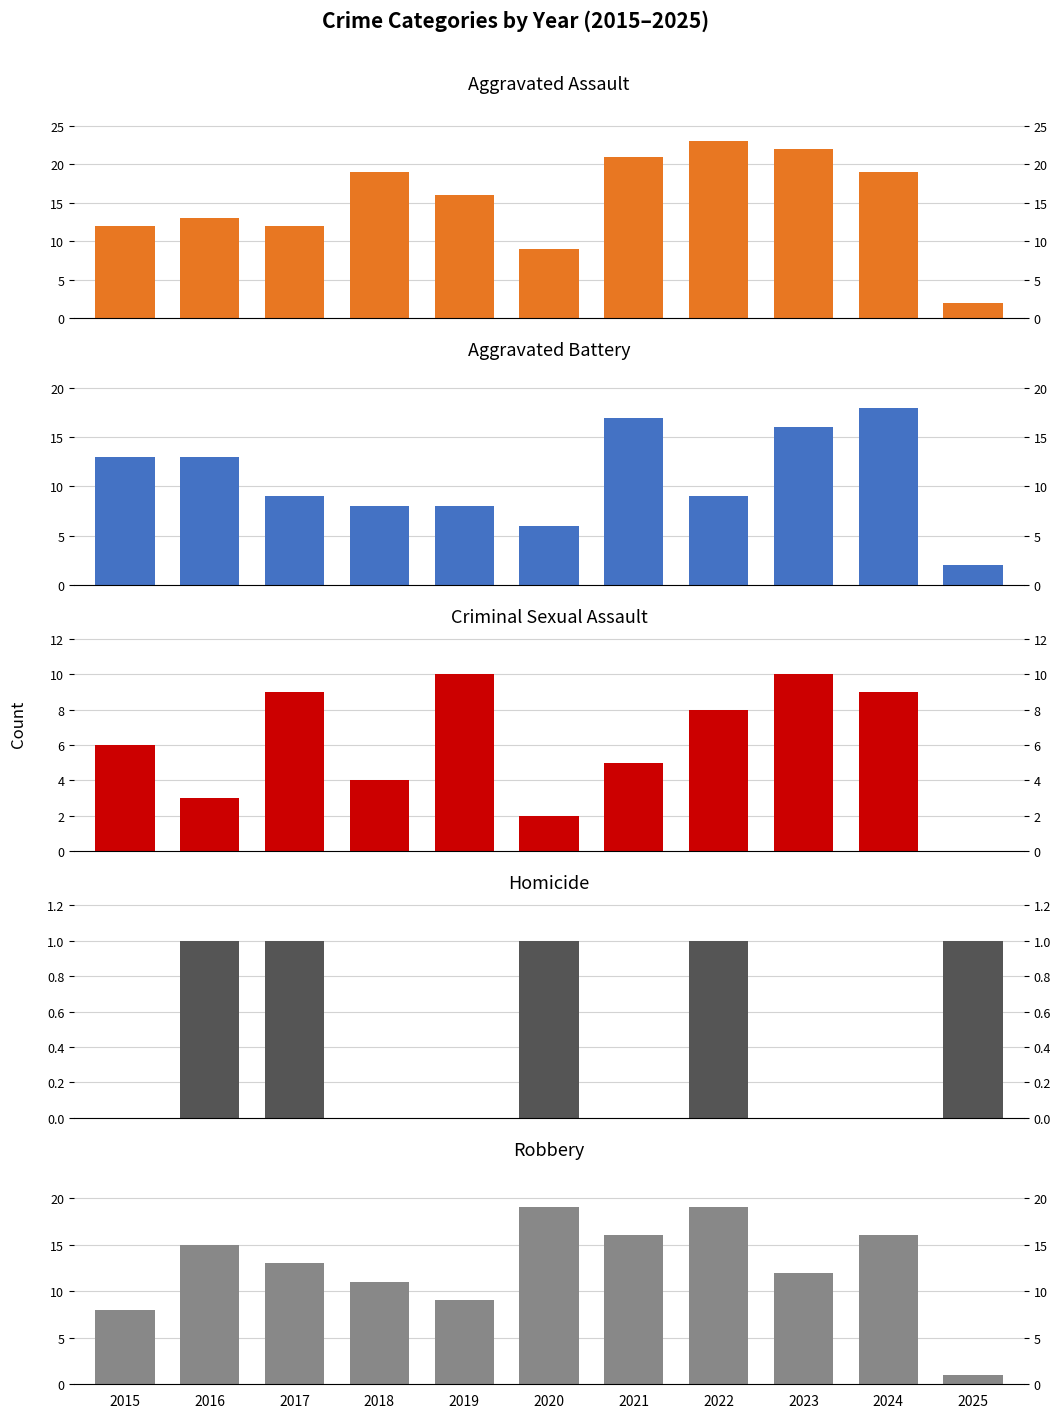

At 2017, list the series in order from smallest to largest.

Homicide, Aggravated Battery, Criminal Sexual Assault, Aggravated Assault, Robbery